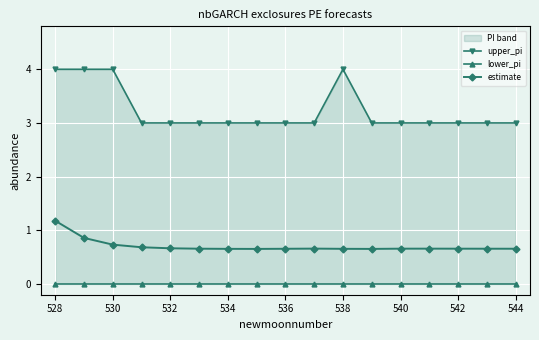

What is the lowest value of the estimate series?

0.7